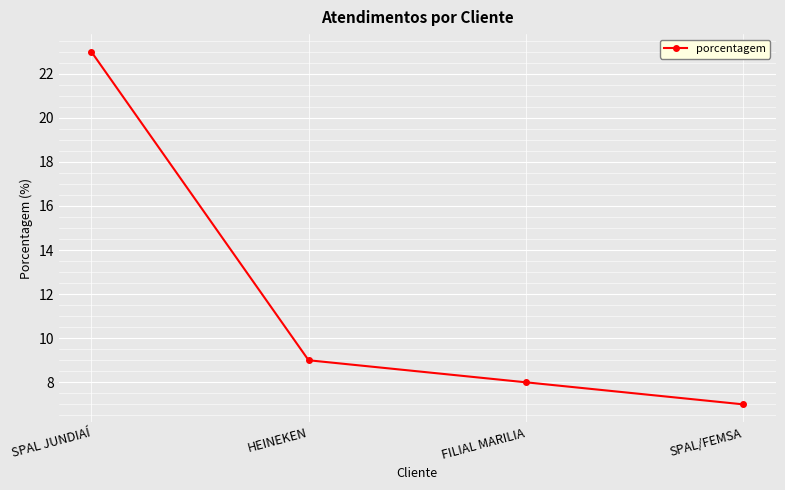

At which category does the chart reach its minimum across all series?

SPAL/FEMSA